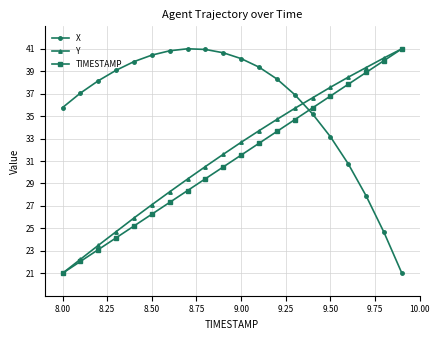

What is the value of the TIMESTAMP point at the 20th from the left?

41.0